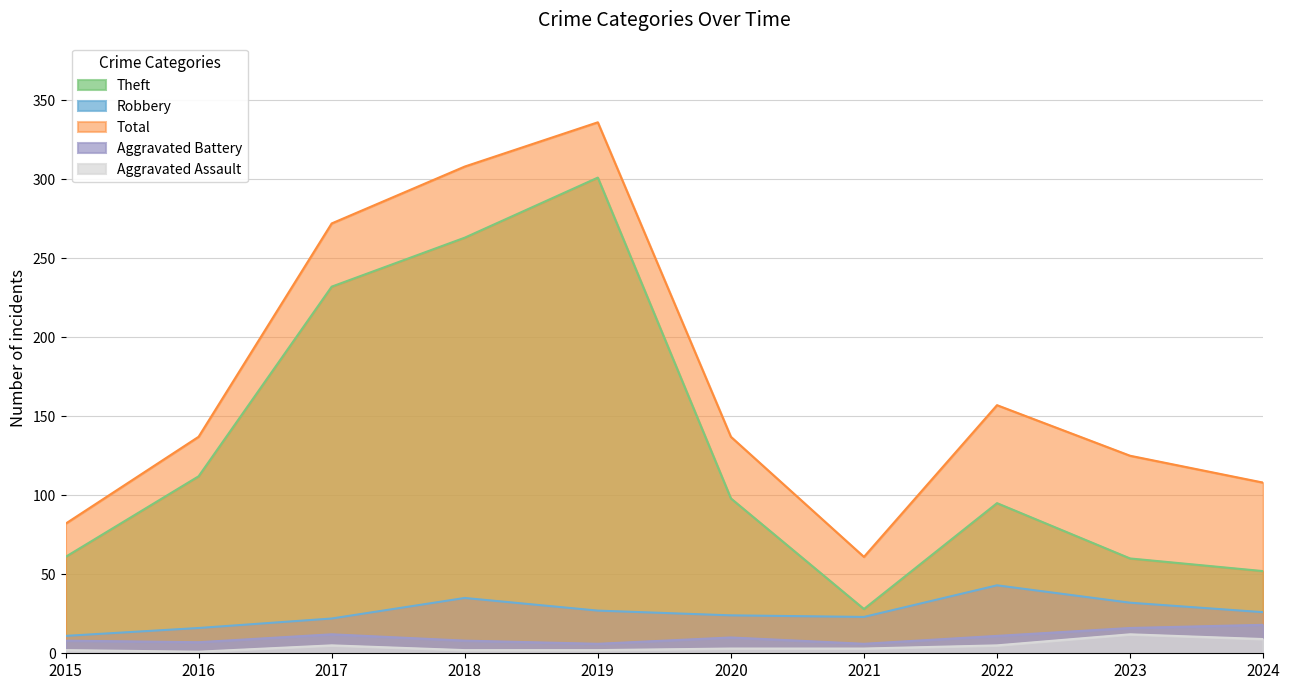

Count the number of data series in this chart.

5